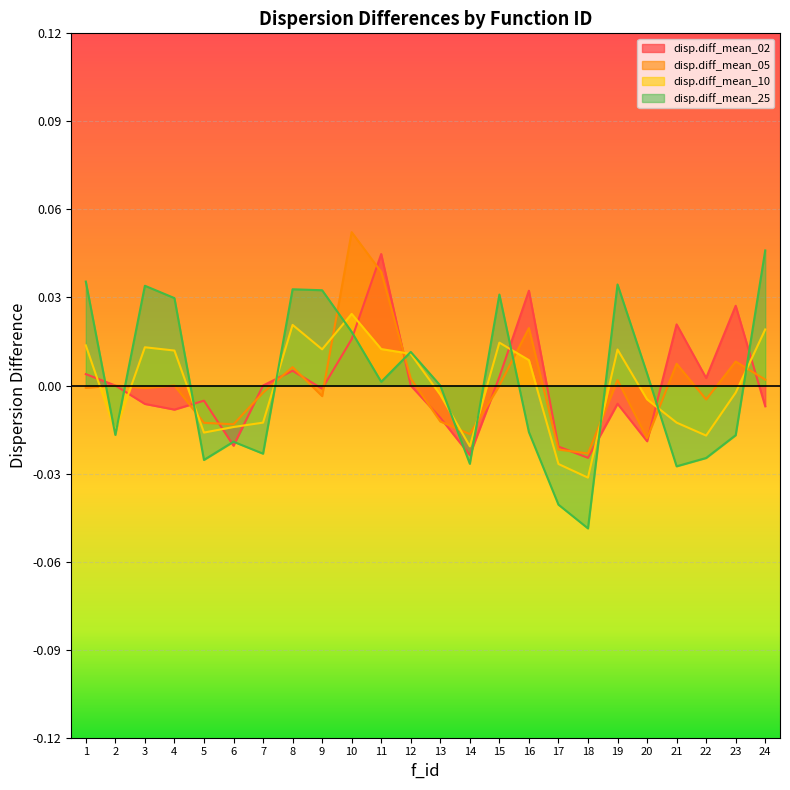

Rank the categories by disp.diff_mean_10 value from highest to lowest.

10, 8, 24, 15, 1, 3, 11, 9, 19, 4, 12, 16, 23, 13, 20, 21, 7, 6, 2, 5, 22, 14, 17, 18